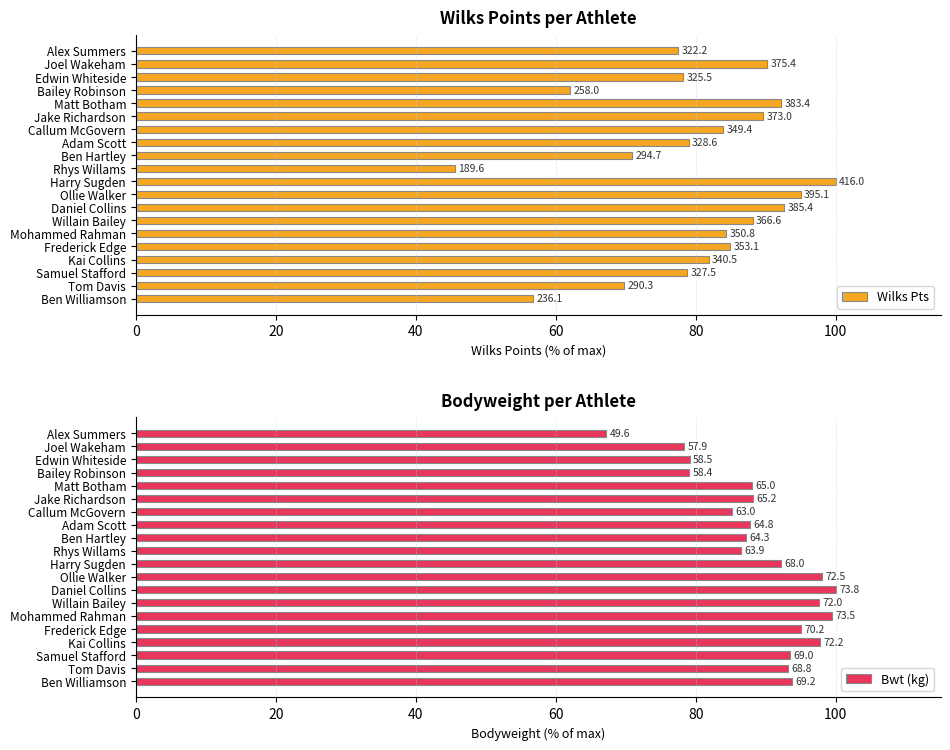

What position from the left is Matt Botham?

5